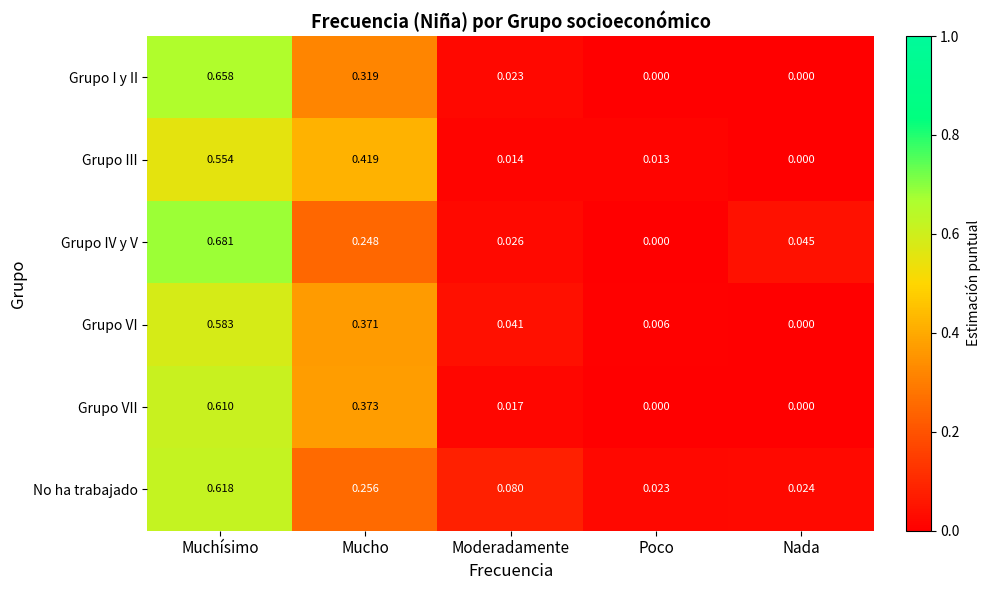

Which category has the highest value in the Grupo VII series?

Muchísimo